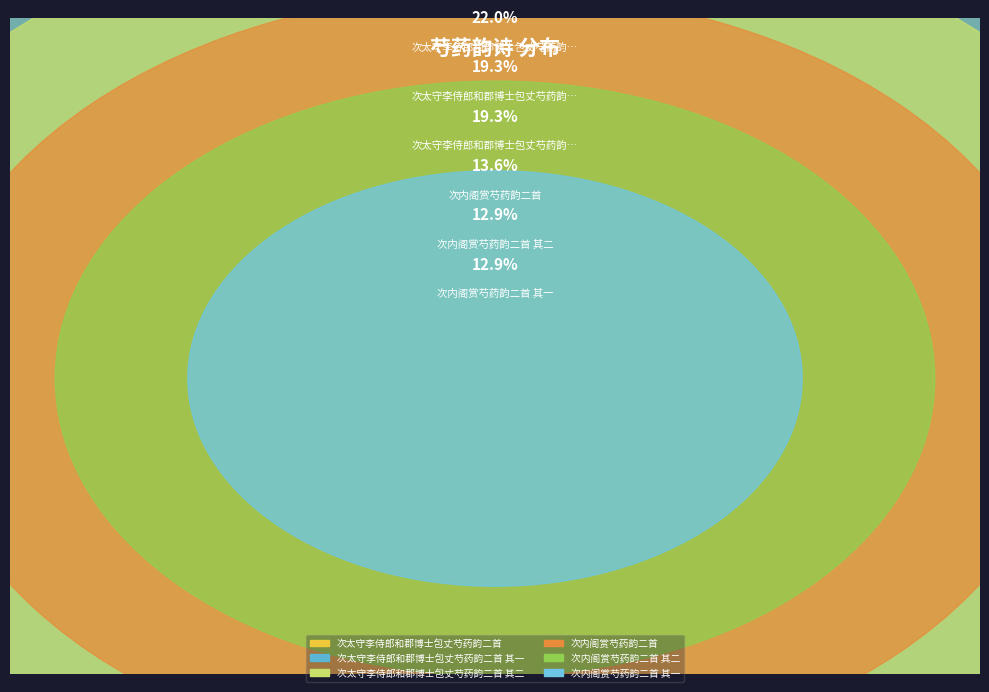

To the nearest percent, what is the combined percentage of 次内阁赏芍药韵二首 其一 and 次太守李侍郎和郡博士包丈芍药韵二首 其一?

32%